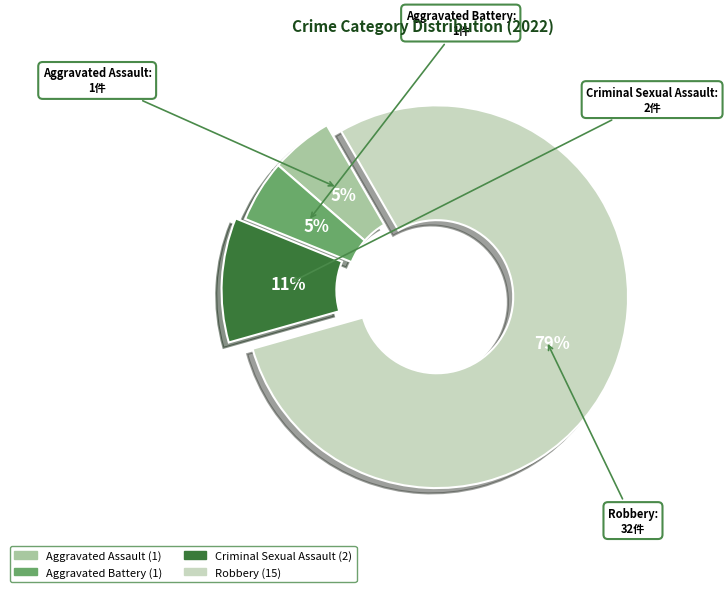

Combined, do Criminal Sexual Assault and Aggravated Assault account for over 50%?

No